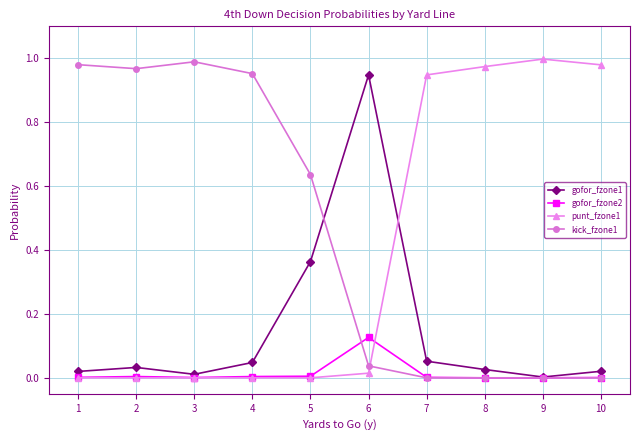

At which category is the sum across all series the highest?

6